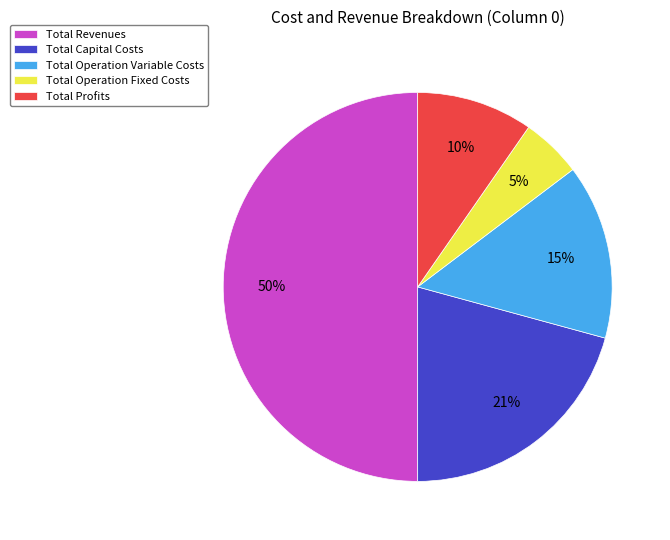

Do Total Operation Variable Costs and Total Capital Costs together represent more than half of the pie?

No